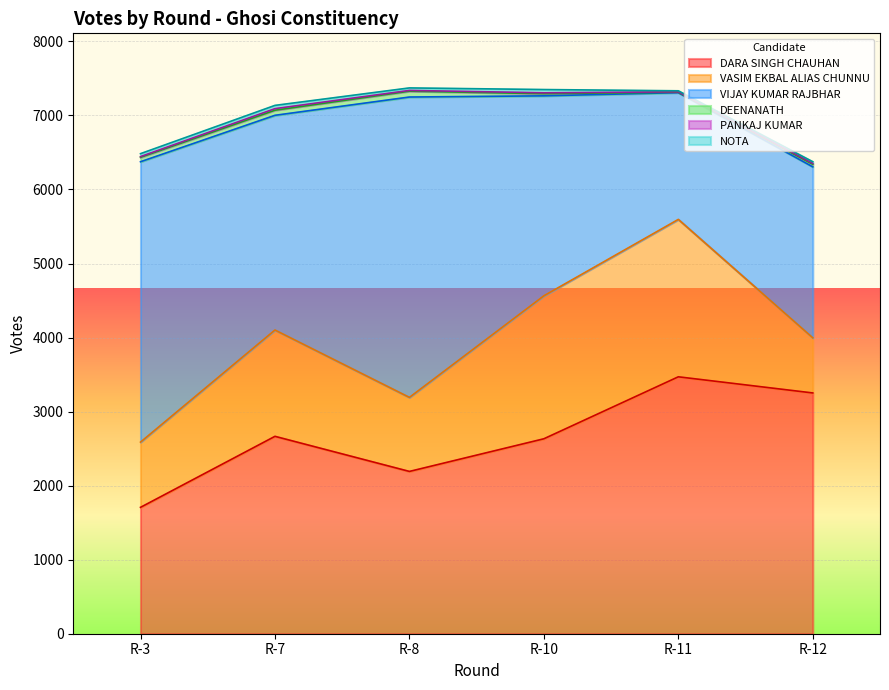

What value does the VIJAY KUMAR RAJBHAR series have at R-11?

1712